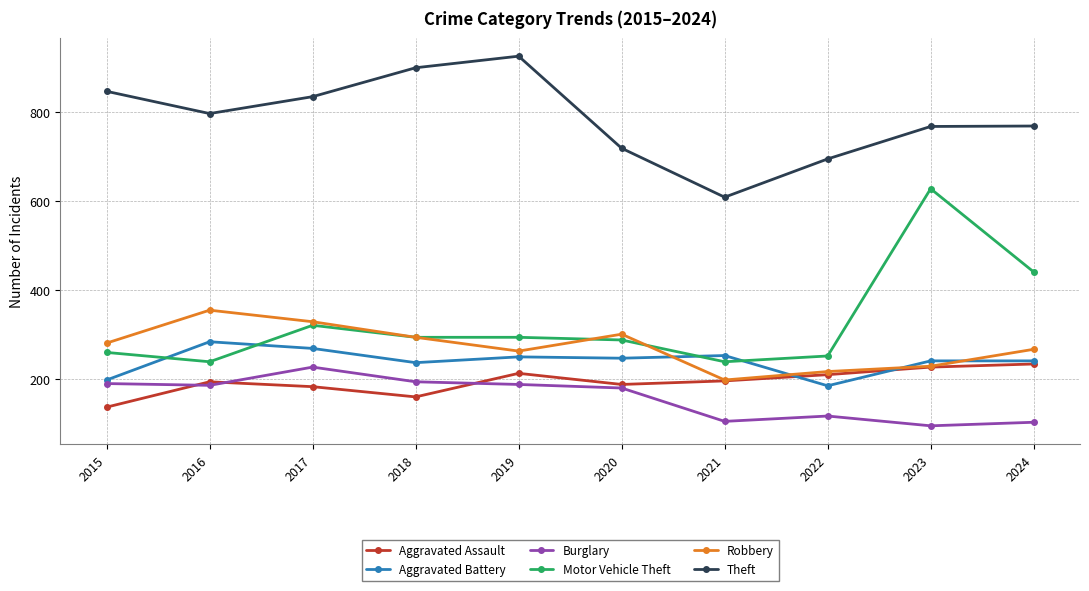

The Aggravated Battery series shows 332 at 2023. True or false?

False